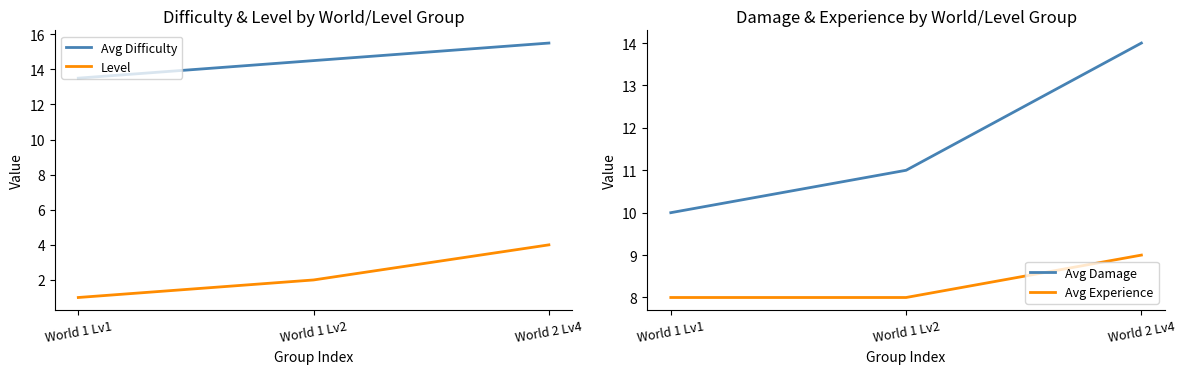

Which series has the widest spread of values?

Avg Damage